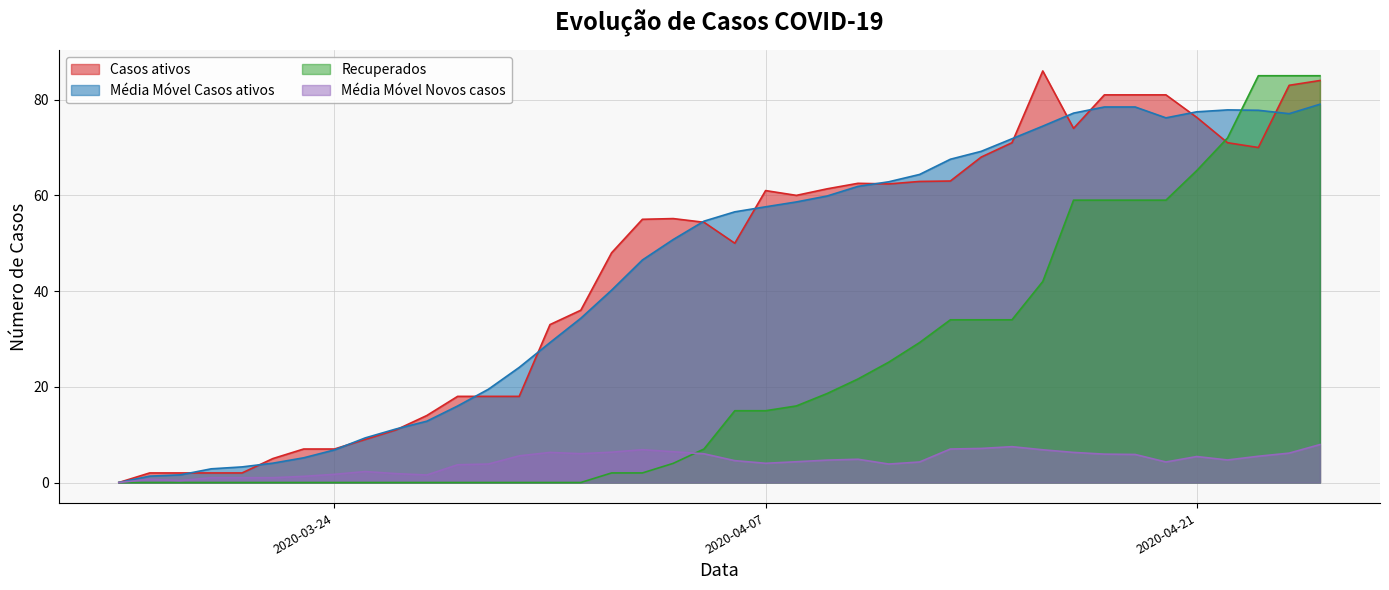

What is the maximum value for Média Móvel Novos casos?

7.9